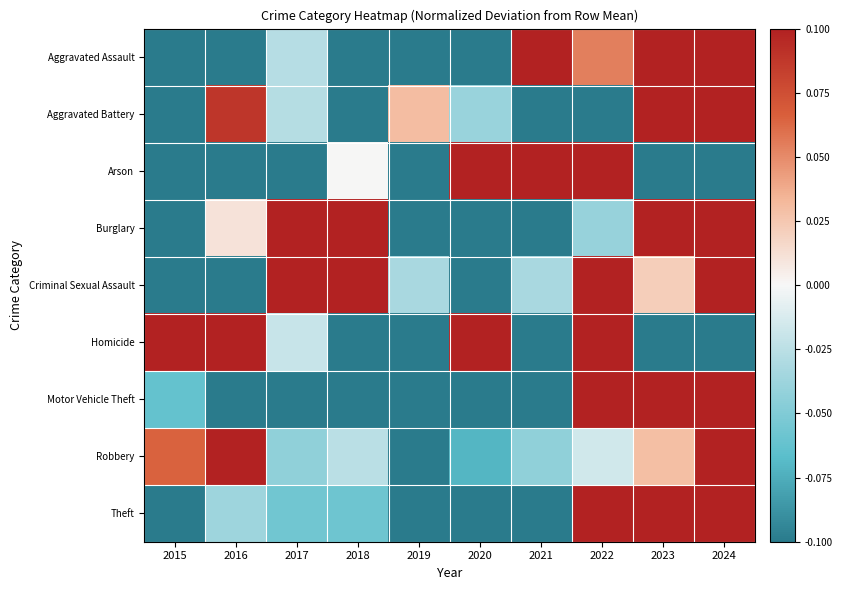

Reading right to left, list all the values displayed in this chart.

Aggravated Assault: 2024=0.5	2023=0.5	2022=0.1	2021=0.2	2020=-0.2	2019=-0.1	2018=-0.4	2017=-0.0	2016=-0.1	2015=-0.3
Aggravated Battery: 2024=0.5	2023=0.2	2022=-0.2	2021=-0.1	2020=-0.0	2019=0.0	2018=-0.2	2017=-0.0	2016=0.1	2015=-0.3
Arson: 2024=-0.3	2023=-0.3	2022=0.3	2021=1.7	2020=0.3	2019=-0.3	2018=0.0	2017=-0.7	2016=-0.3	2015=-0.3
Burglary: 2024=0.2	2023=0.2	2022=-0.0	2021=-0.3	2020=-0.2	2019=-0.2	2018=0.3	2017=0.2	2016=0.0	2015=-0.1
Criminal Sexual Assault: 2024=0.3	2023=0.0	2022=0.2	2021=-0.0	2020=-0.3	2019=-0.0	2018=0.2	2017=0.2	2016=-0.2	2015=-0.2
Homicide: 2024=-0.6	2023=-0.4	2022=1.0	2021=-0.6	2020=0.2	2019=-1.0	2018=-0.6	2017=-0.0	2016=0.6	2015=1.5
Motor Vehicle Theft: 2024=0.6	2023=1.2	2022=0.4	2021=-0.4	2020=-0.3	2019=-0.5	2018=-0.2	2017=-0.4	2016=-0.3	2015=-0.1
Robbery: 2024=0.1	2023=0.0	2022=-0.0	2021=-0.0	2020=-0.1	2019=-0.3	2018=-0.0	2017=-0.0	2016=0.3	2015=0.1
Theft: 2024=0.4	2023=0.3	2022=0.2	2021=-0.2	2020=-0.2	2019=-0.1	2018=-0.1	2017=-0.1	2016=-0.0	2015=-0.2